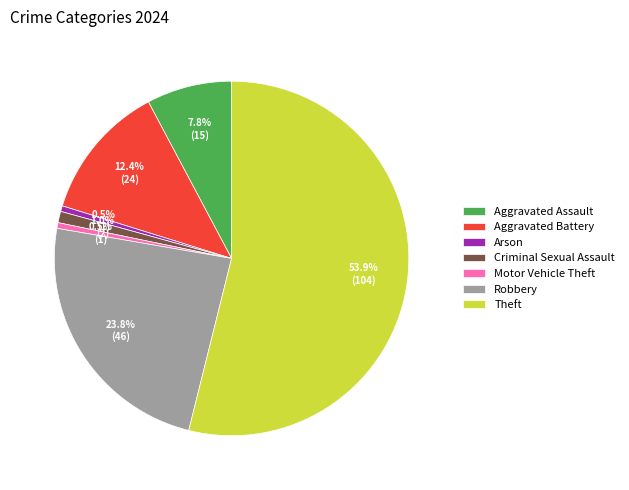

Which slice represents more than half of the pie?

Theft